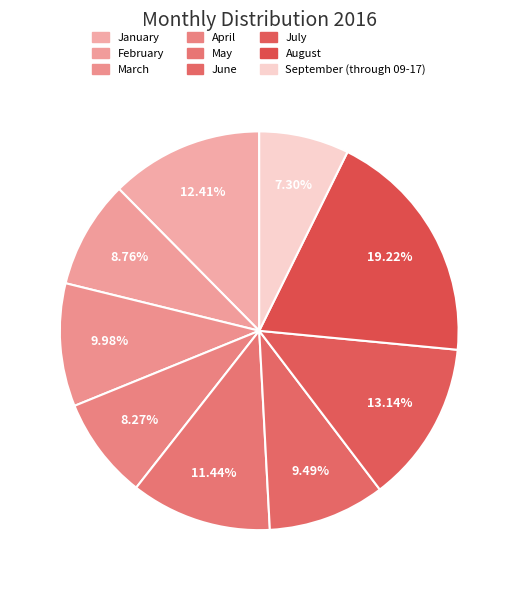

Count the number of slices in the pie.

9